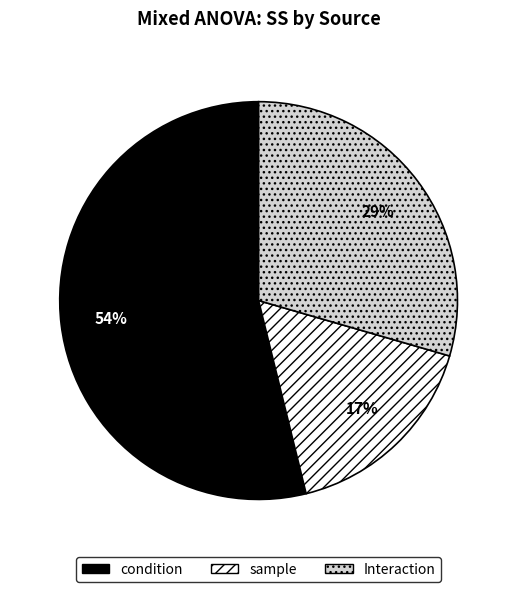

To the nearest percent, what is the average slice percentage?

33%